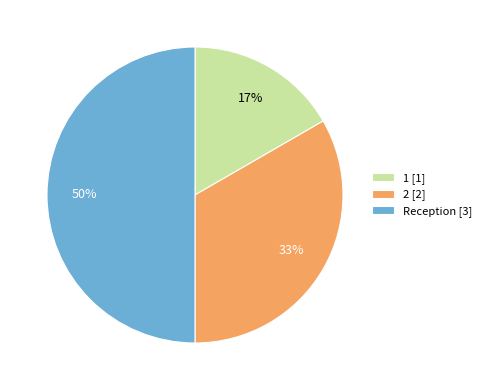

Which category has the biggest portion of the pie?

Reception